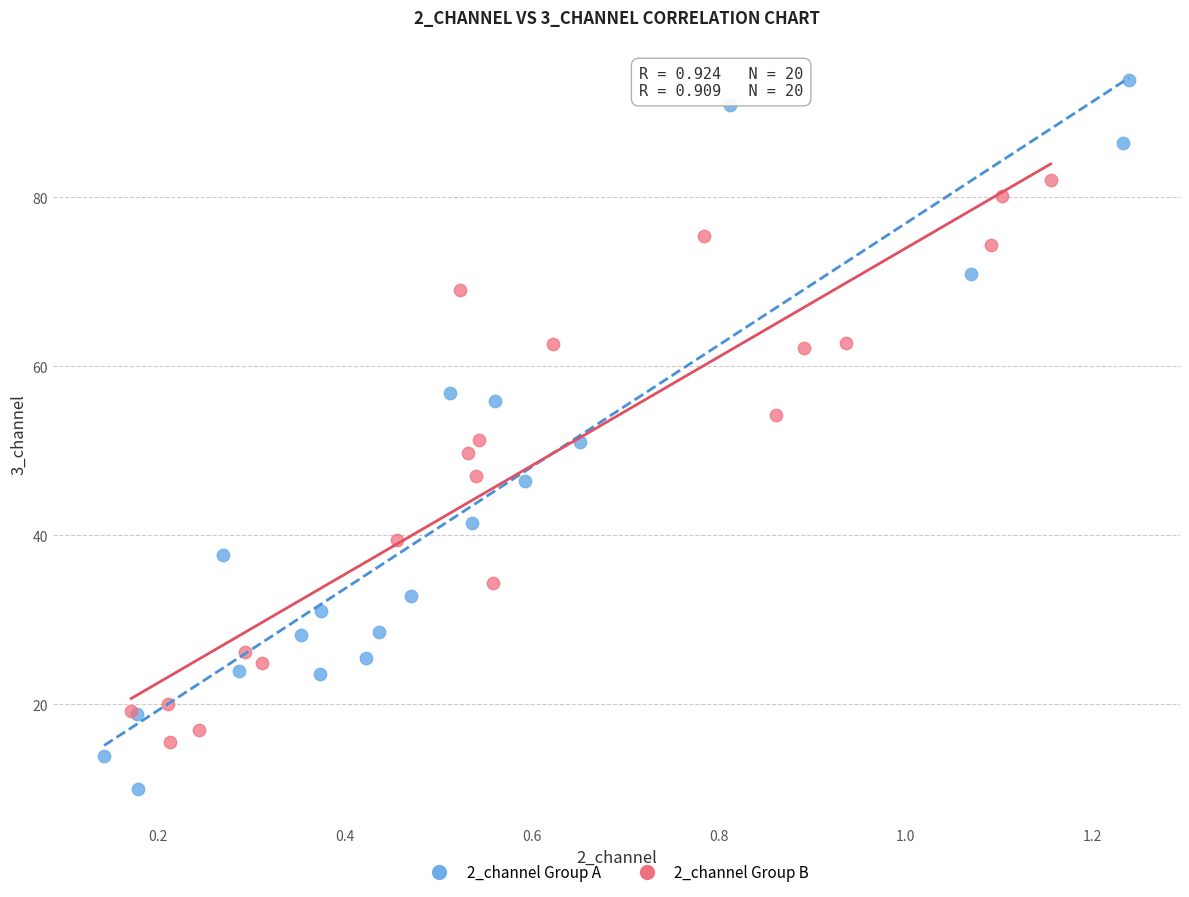

Which series reaches the minimum Y coordinate?

2_channel Group A